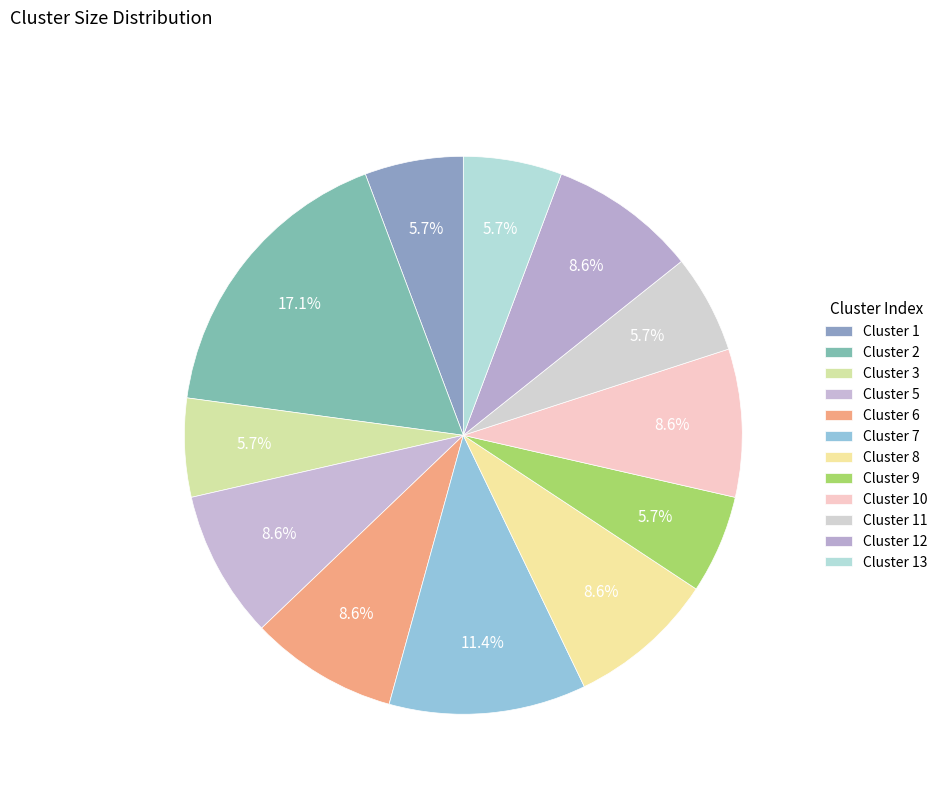

Count the number of slices in the pie.

12